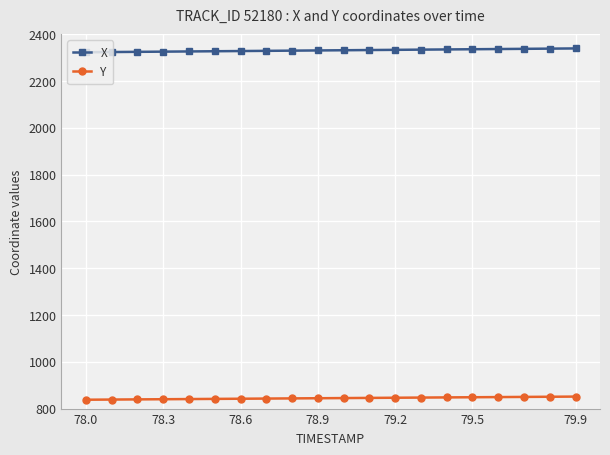

True or false: Y and X intersect in this chart.

False